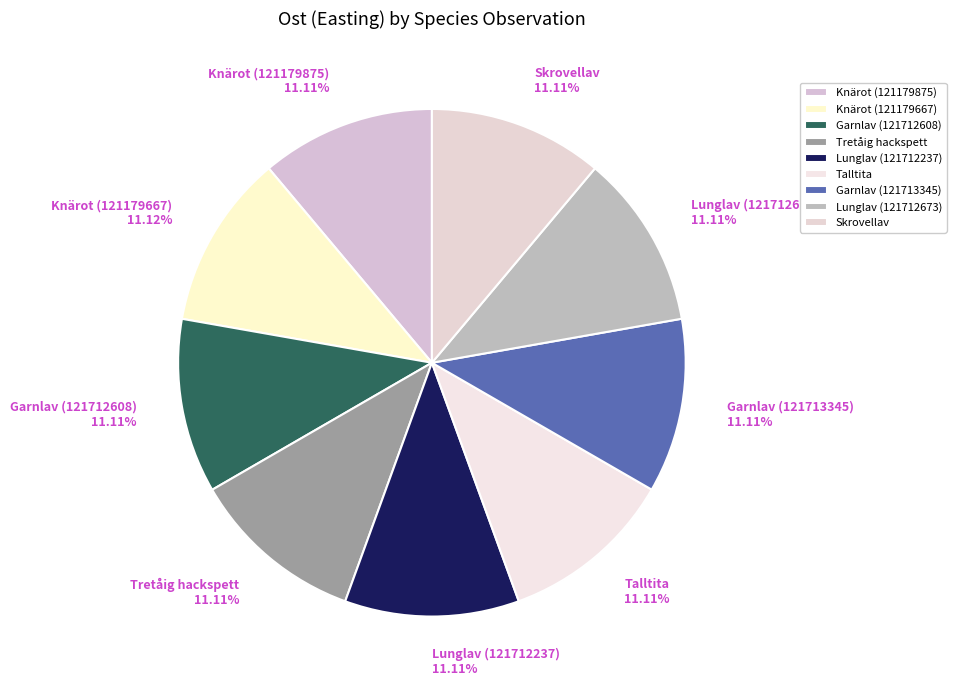

What is the ratio of the value at Knärot (121179667) to the value at Garnlav (121713345)?

1.0